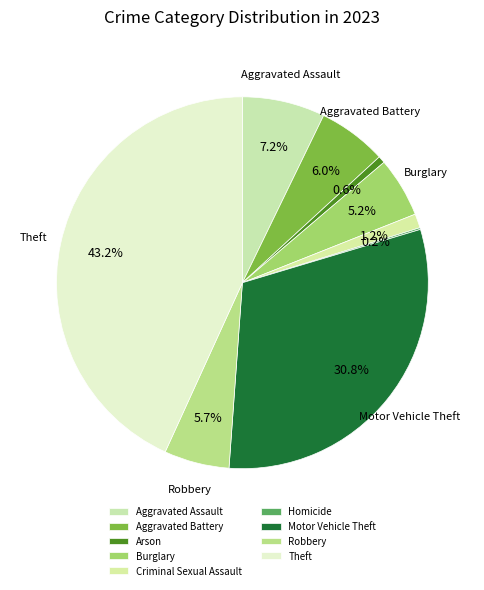

How much of the chart is everything except Theft?

56.8%